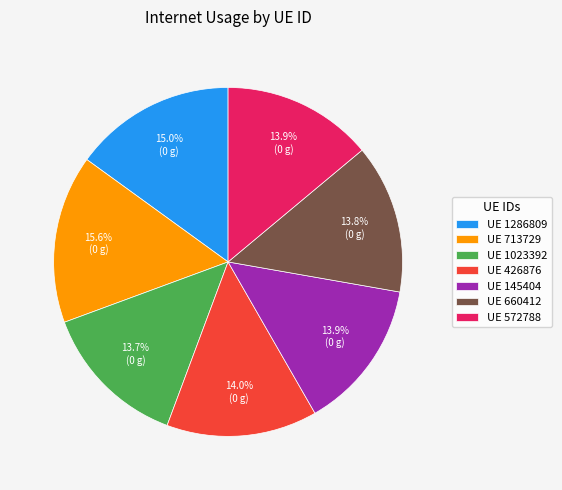

Which category has the biggest portion of the pie?

UE 713729